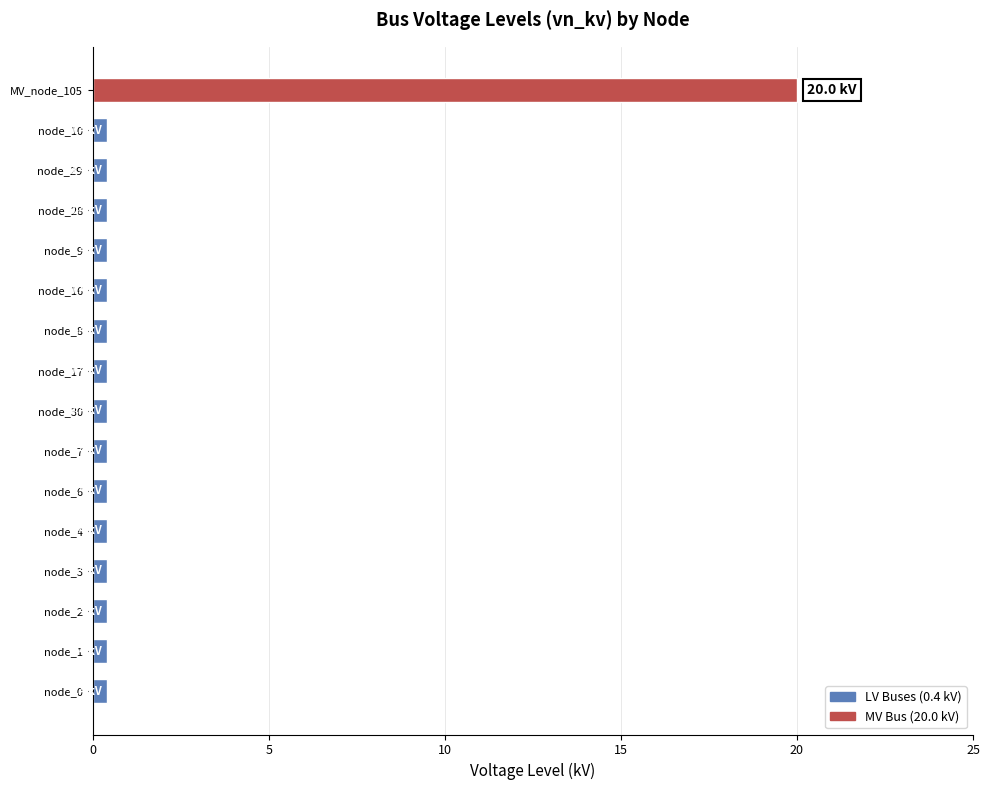

What is the average value?

1.6